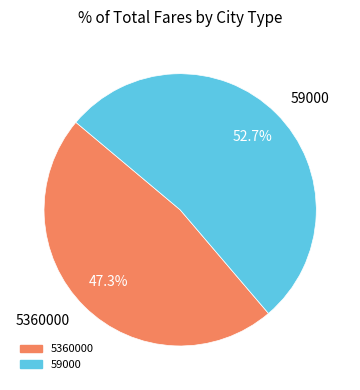

To the nearest percent, what is the difference between the 5360000 and 59000 slice percentages?

5%